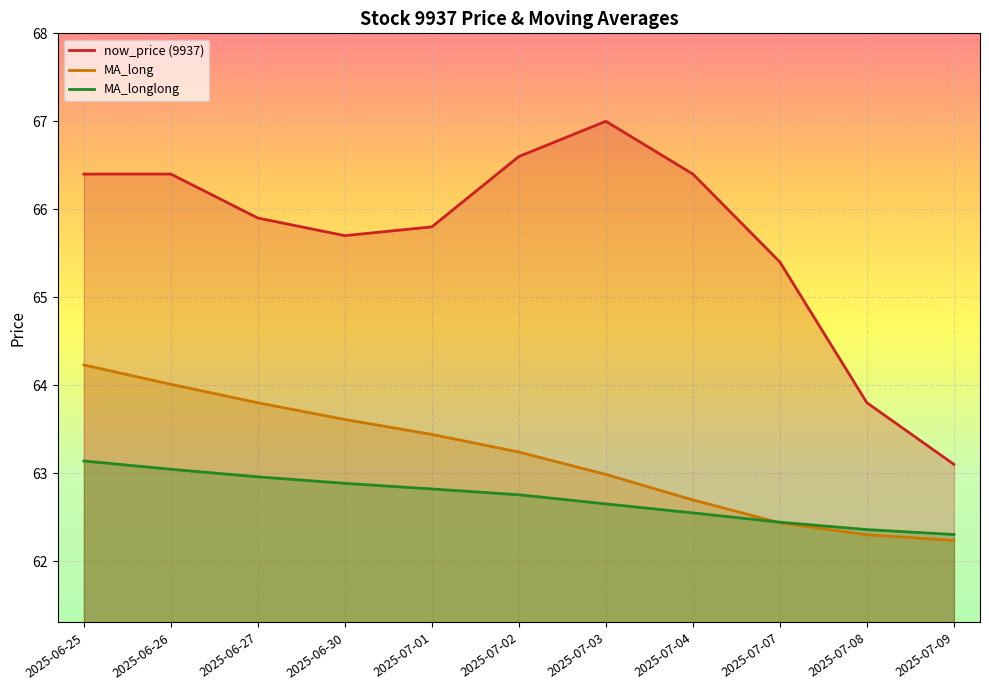

True or false: MA_long has a value of 62.2 at 2025-07-09.

True